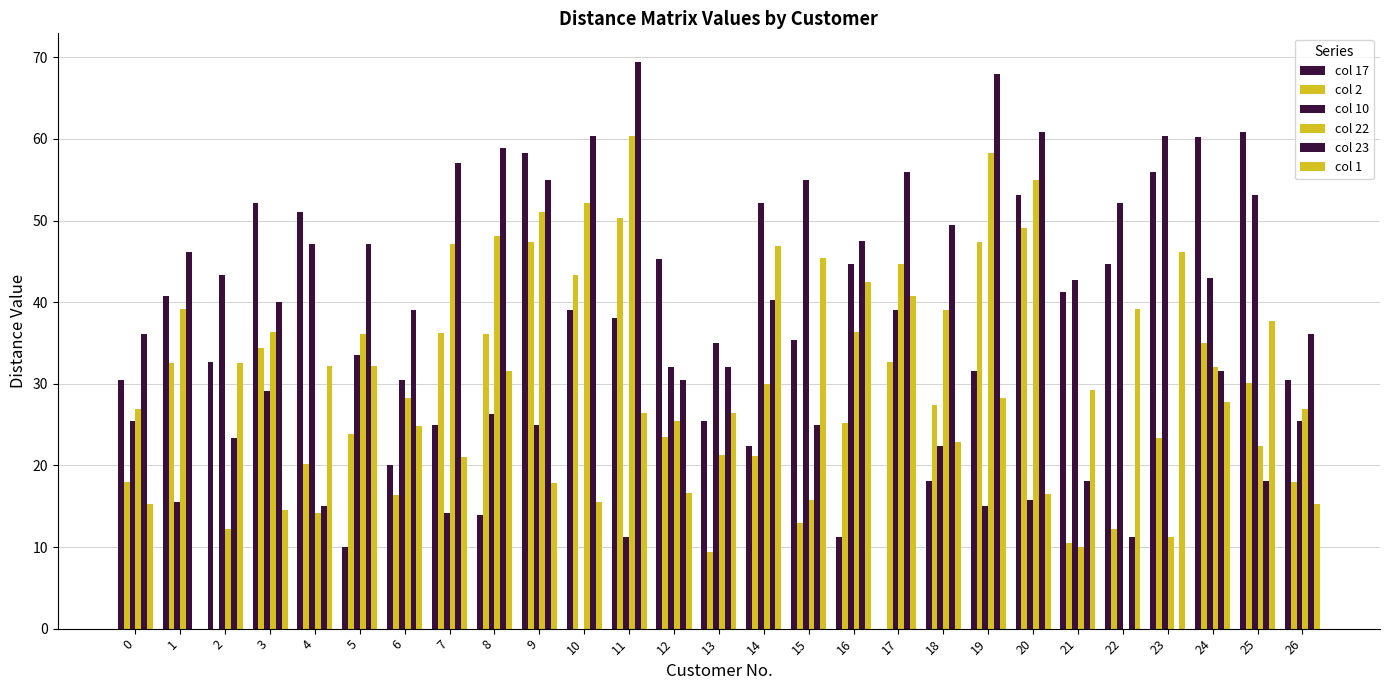

What is the spread (max minus min) of values at 10?

60.4